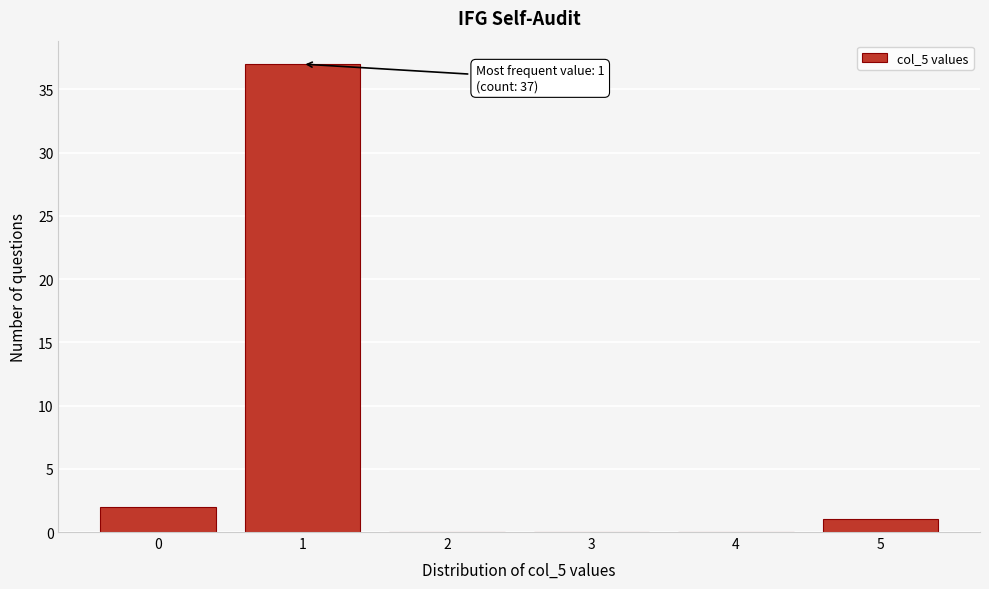

Reading left to right, transcribe all the data shown in this chart.

0=2	1=37	2=0	3=0	4=0	5=1